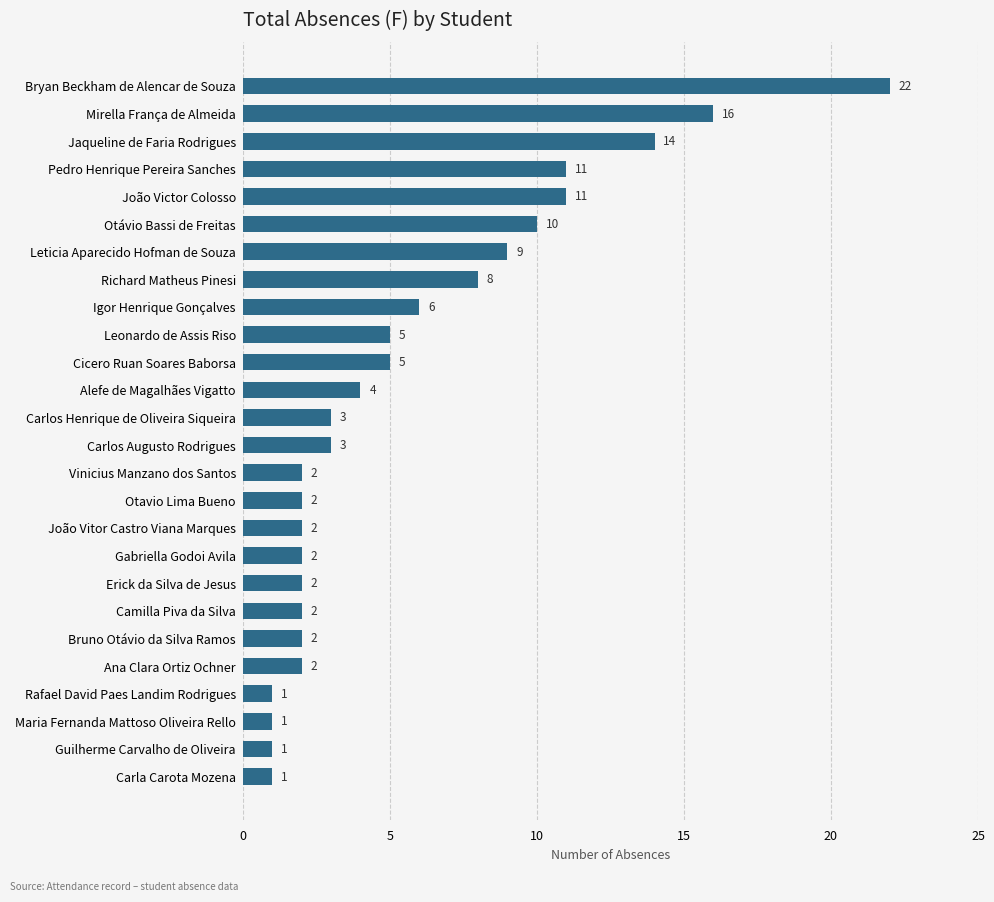

Reading top to bottom, extract all data points from this chart.

Bryan Beckham de Alencar de Souza=22	Mirella França de Almeida=16	Jaqueline de Faria Rodrigues=14	Pedro Henrique Pereira Sanches=11	João Victor Colosso=11	Otávio Bassi de Freitas=10	Leticia Aparecido Hofman de Souza=9	Richard Matheus Pinesi=8	Igor Henrique Gonçalves=6	Leonardo de Assis Riso=5	Cicero Ruan Soares Baborsa=5	Alefe de Magalhães Vigatto=4	Carlos Henrique de Oliveira Siqueira=3	Carlos Augusto Rodrigues=3	Vinicius Manzano dos Santos=2	Otavio Lima Bueno=2	João Vitor Castro Viana Marques=2	Gabriella Godoi Avila=2	Erick da Silva de Jesus=2	Camilla Piva da Silva=2	Bruno Otávio da Silva Ramos=2	Ana Clara Ortiz Ochner=2	Rafael David Paes Landim Rodrigues=1	Maria Fernanda Mattoso Oliveira Rello=1	Guilherme Carvalho de Oliveira=1	Carla Carota Mozena=1